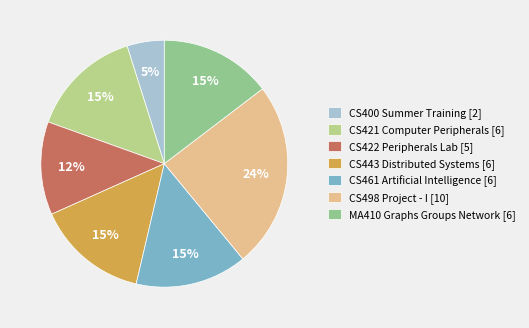

The CS421 Computer Peripherals slice represents 2% of the pie. True or false?

False